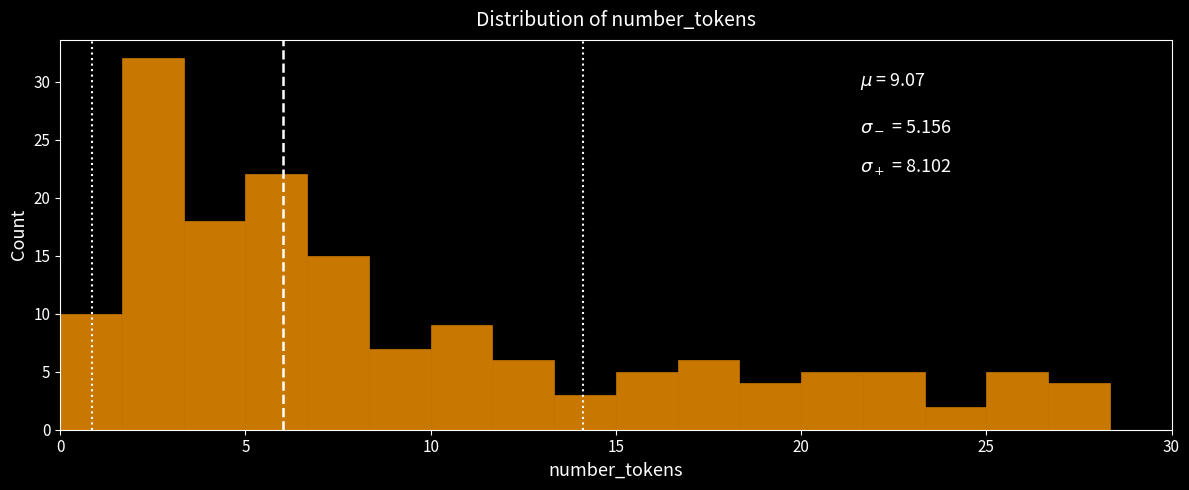

Read against the x-axis, roughly where is the centre of the tallest bar?

2.5